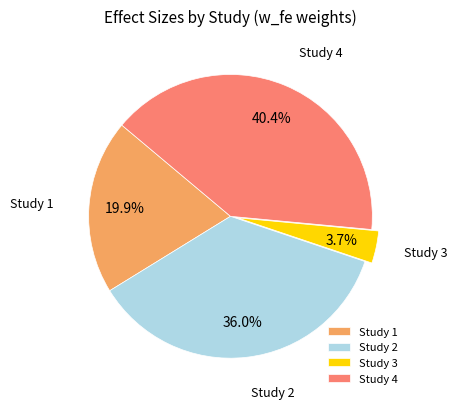

Rank the categories by value from highest to lowest.

Study 4, Study 2, Study 1, Study 3